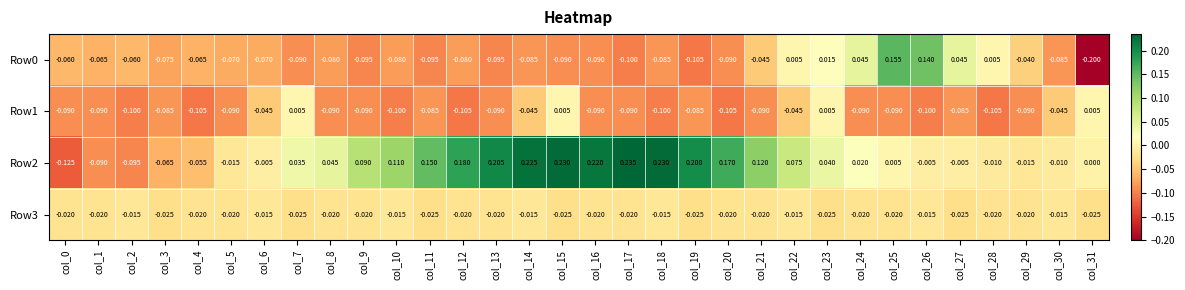

Is the value of Row1 at col_0 greater than the value of Row3 at col_31?

No